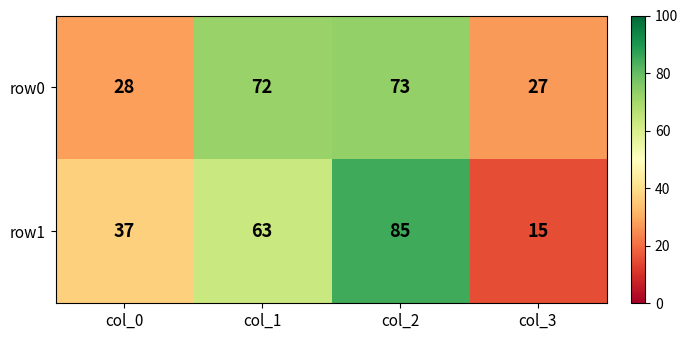

Count the number of categories in the chart.

4